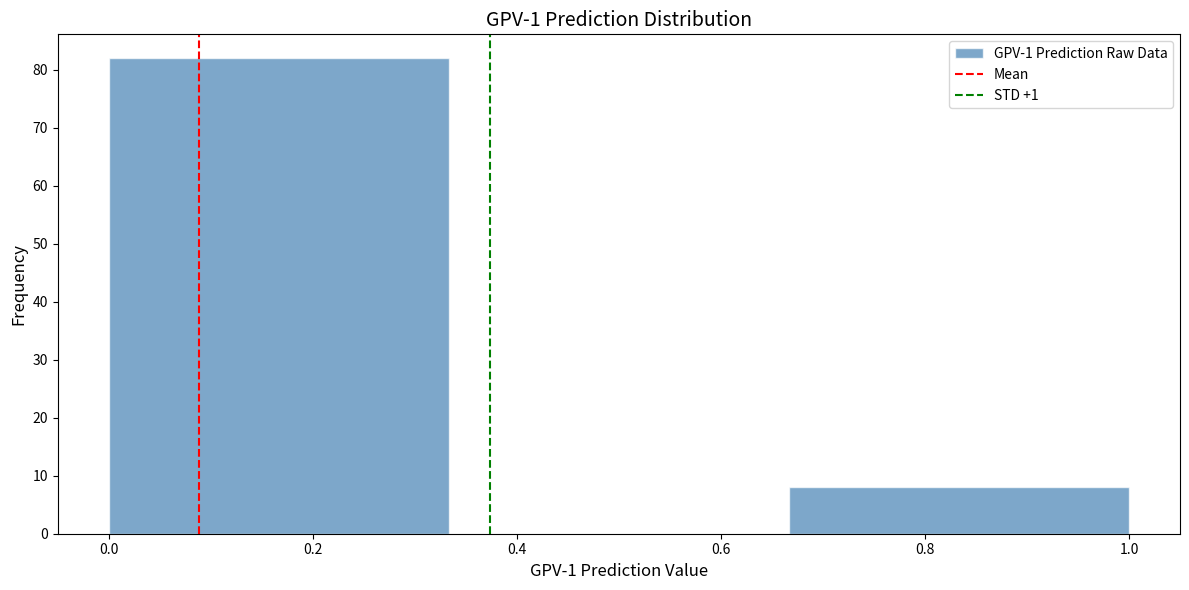

Over which range of the x-axis is the bar tallest?

0.00 to 0.34